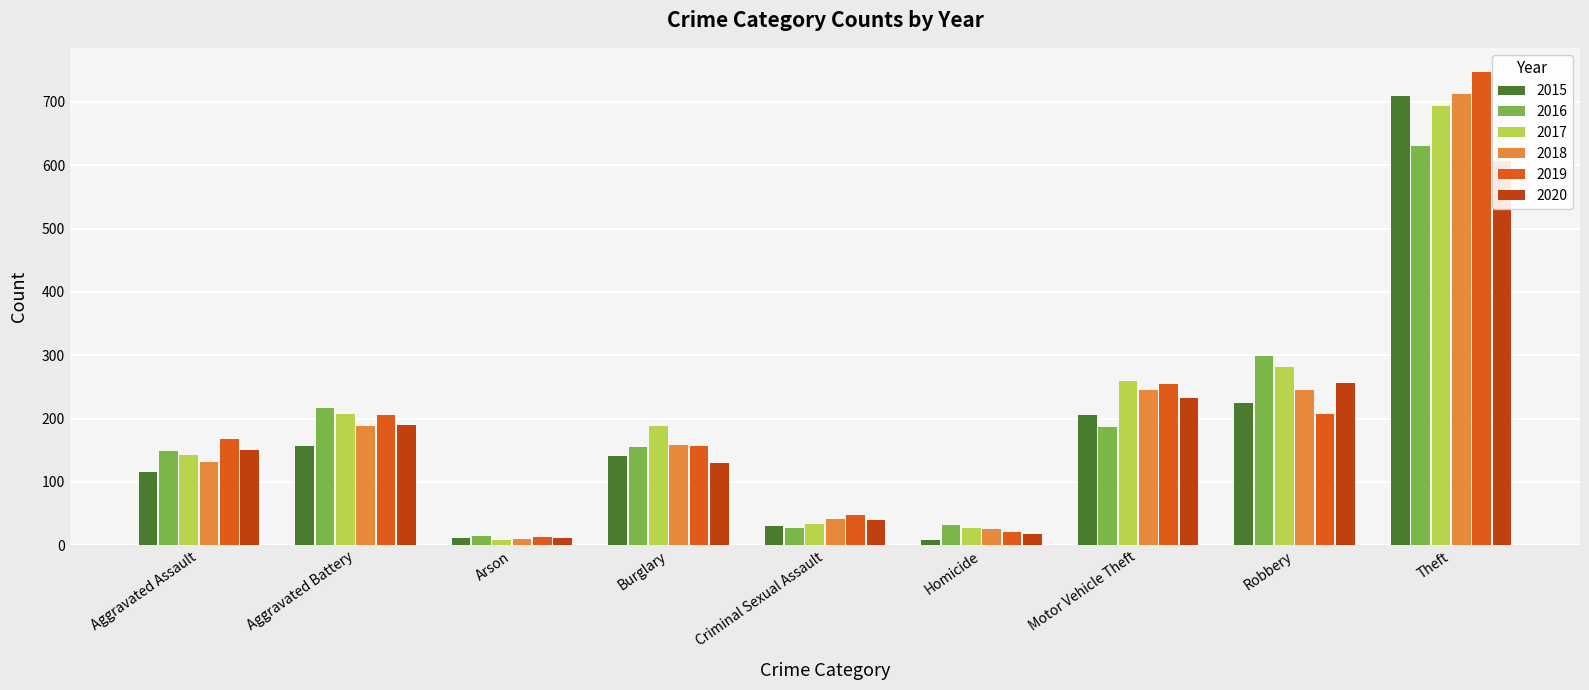

Which series changed the most between Aggravated Assault and Homicide?

2019